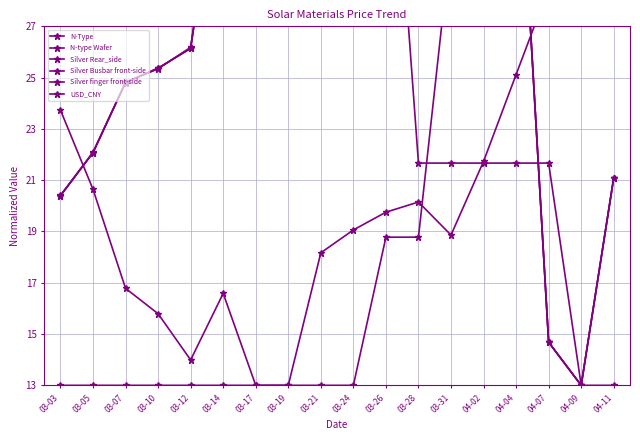

At how many categories does at least one series exceed 13?

18